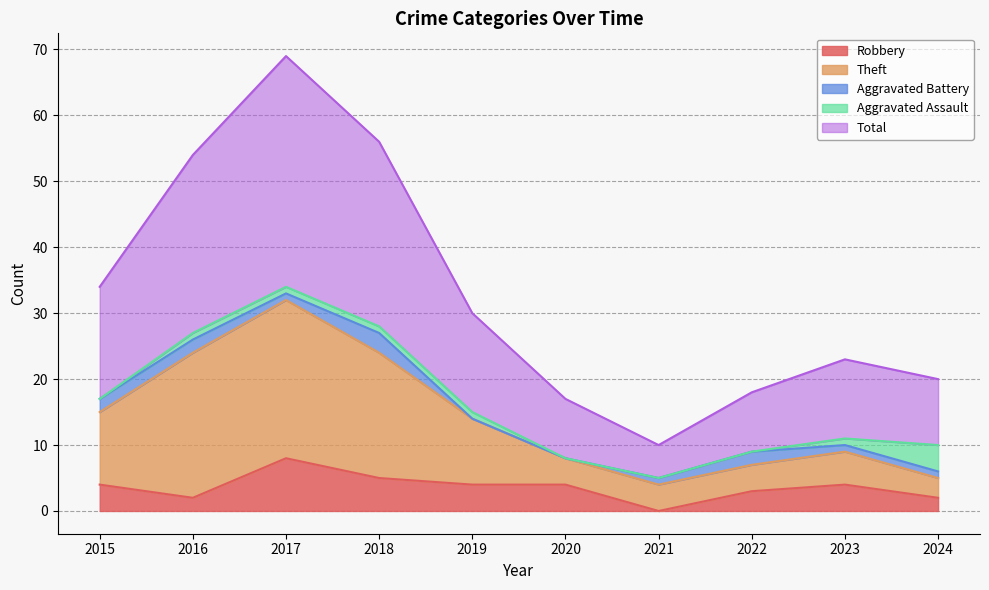

Which category has the highest value in the Robbery series?

2017